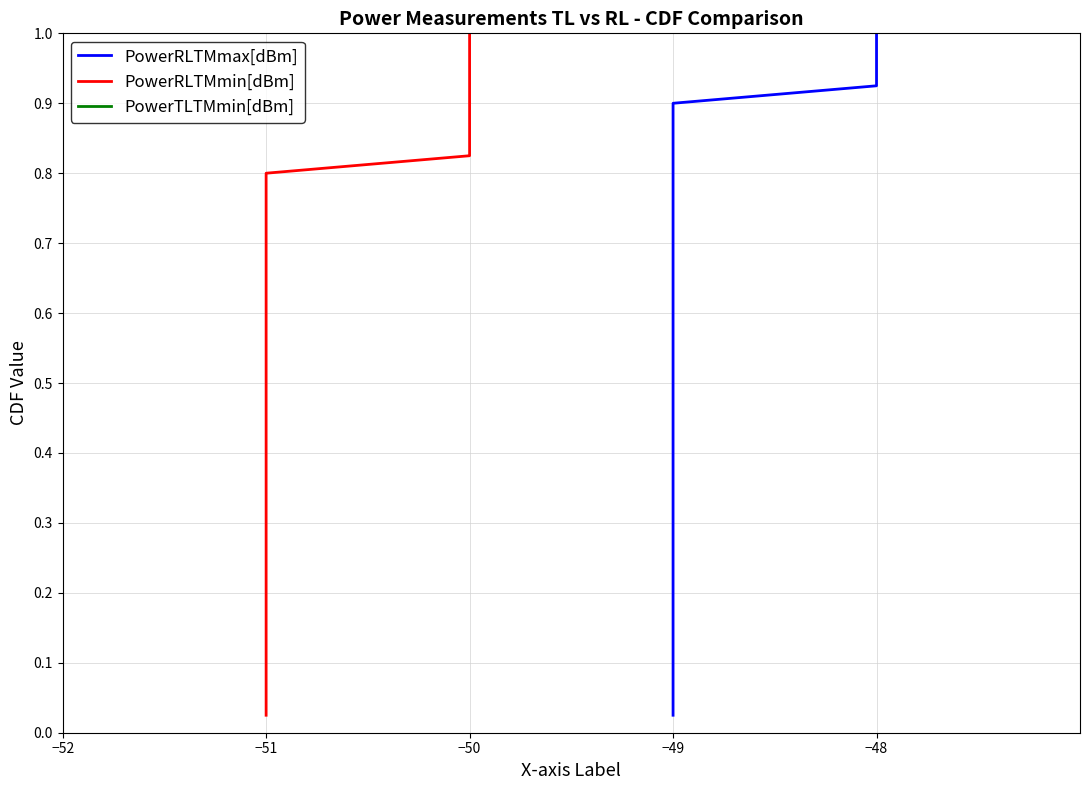

True or false: PowerTLTMmin[dBm] has more than 2 points higher than both neighbors.

False